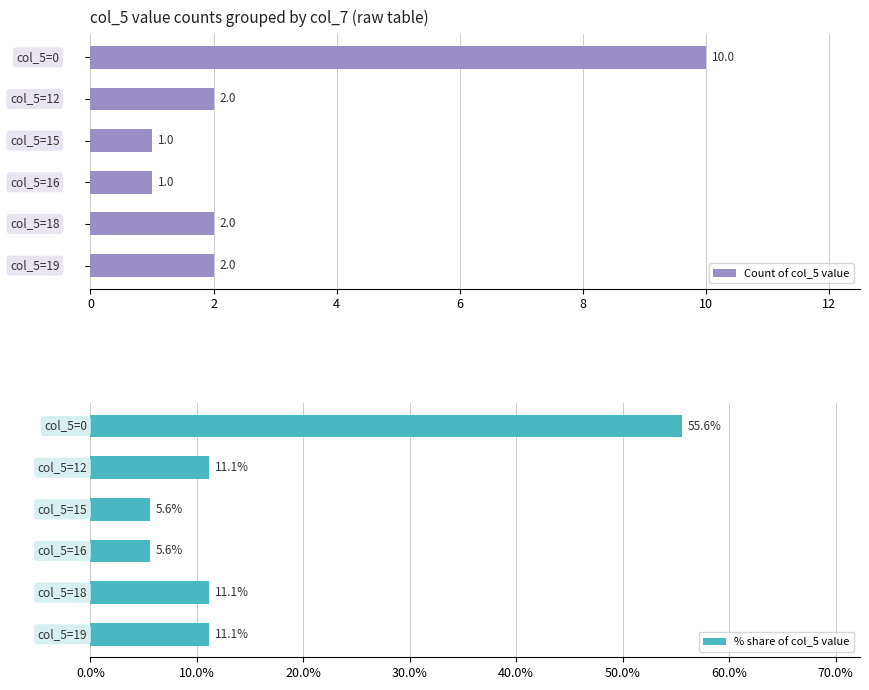

What is the value of the Count of col_5 value bar at the 3rd from the left?

1.0